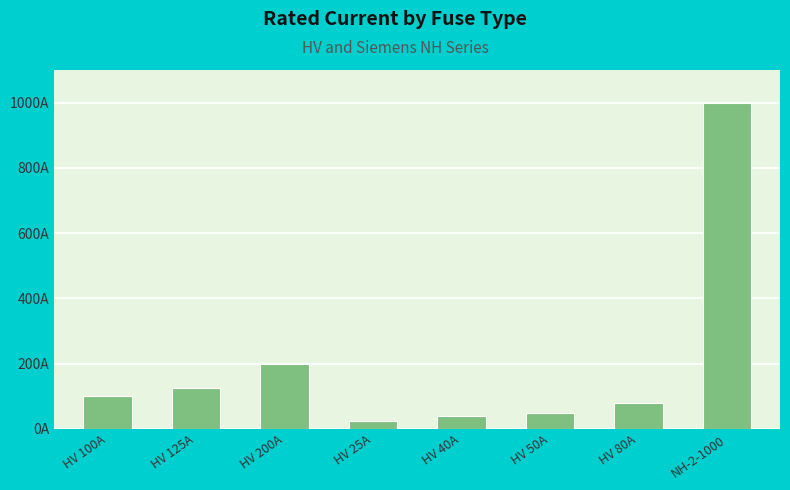

Does the chart contain any negative values?

No